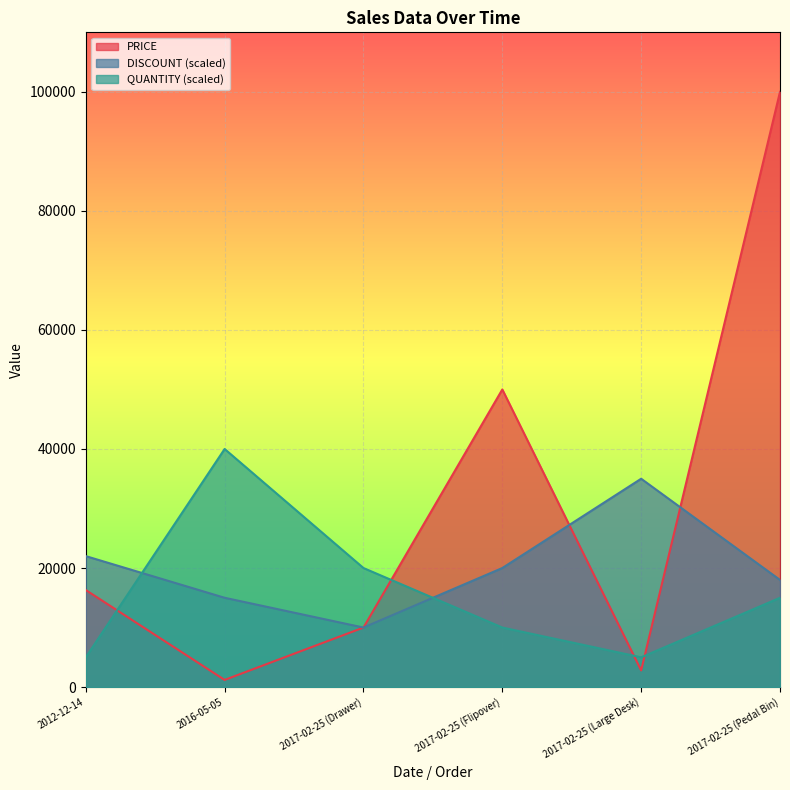

What is the label of the 4th point from the right?

2017-02-25 (Drawer)